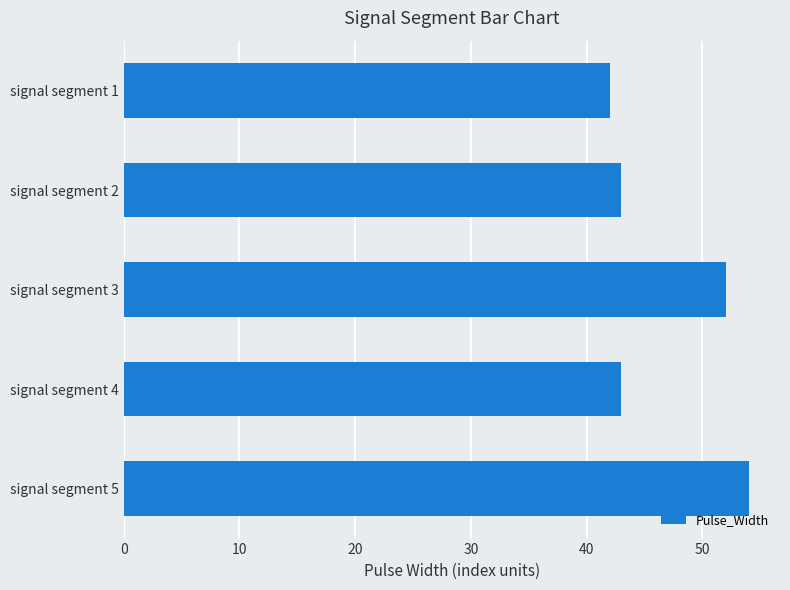

What is the smallest value displayed?

42